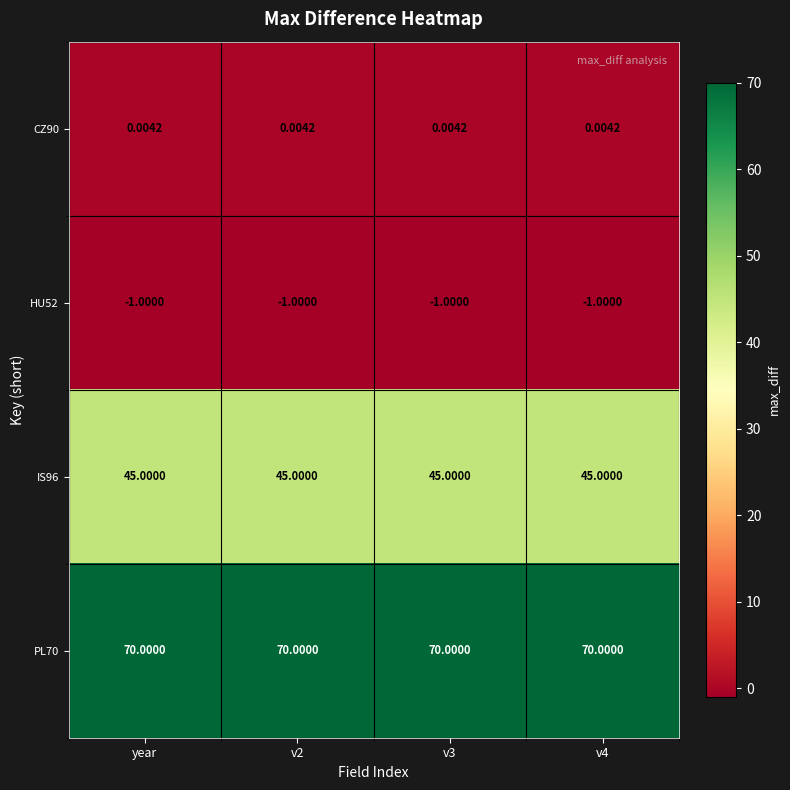

Is the value of PL70 at year greater than the value of CZ90 at year?

Yes